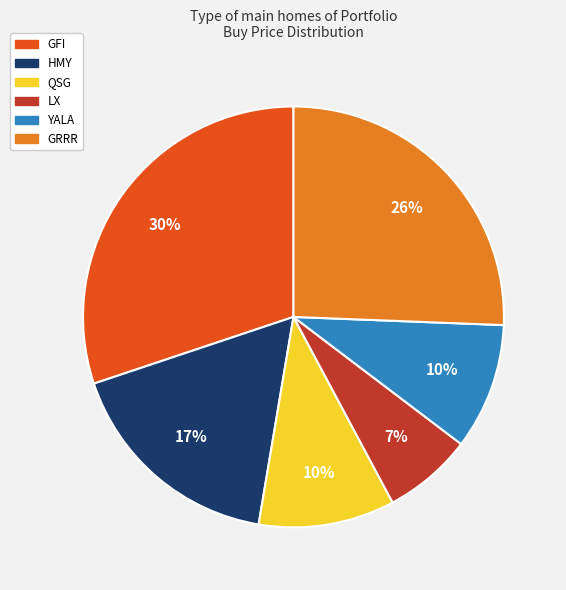

Which slice is the largest?

GFI